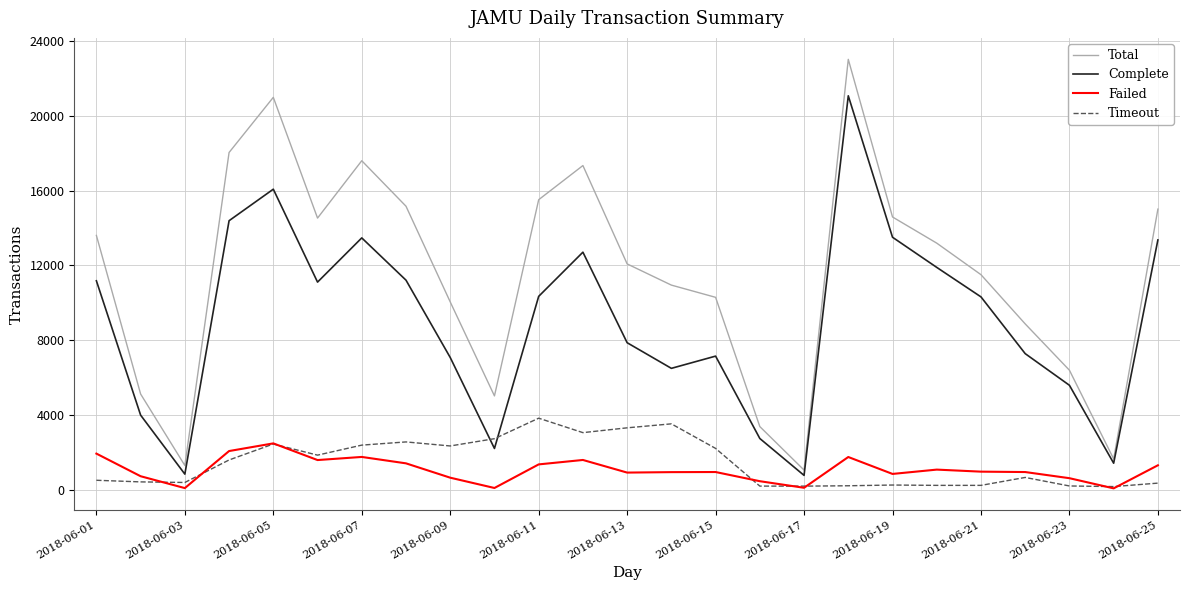

Which series has the largest total across all categories?

Total